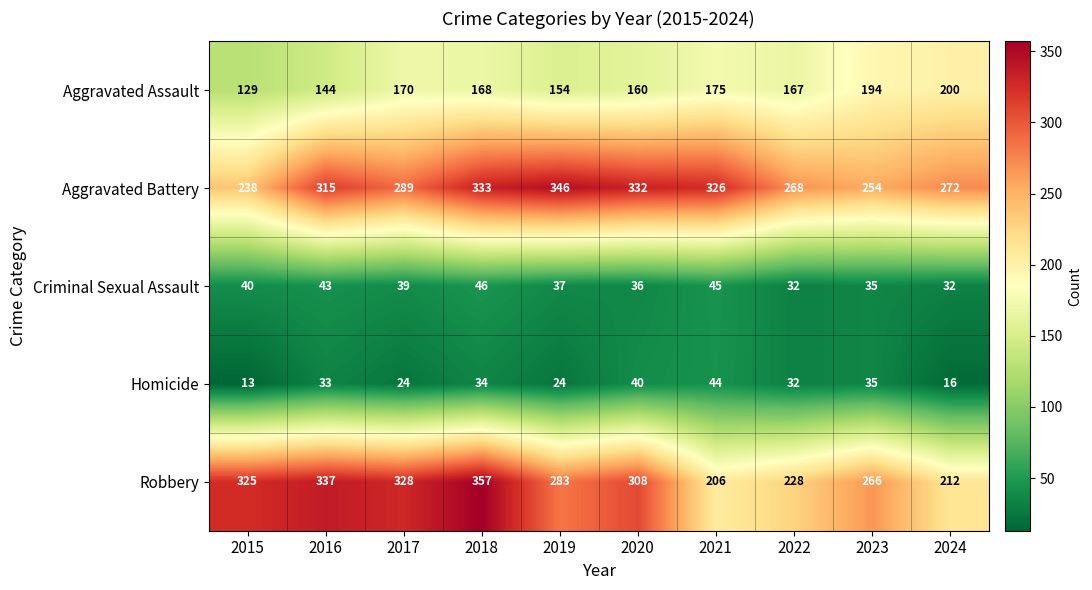

What is the difference between the Robbery values at 2019 and 2015?

42